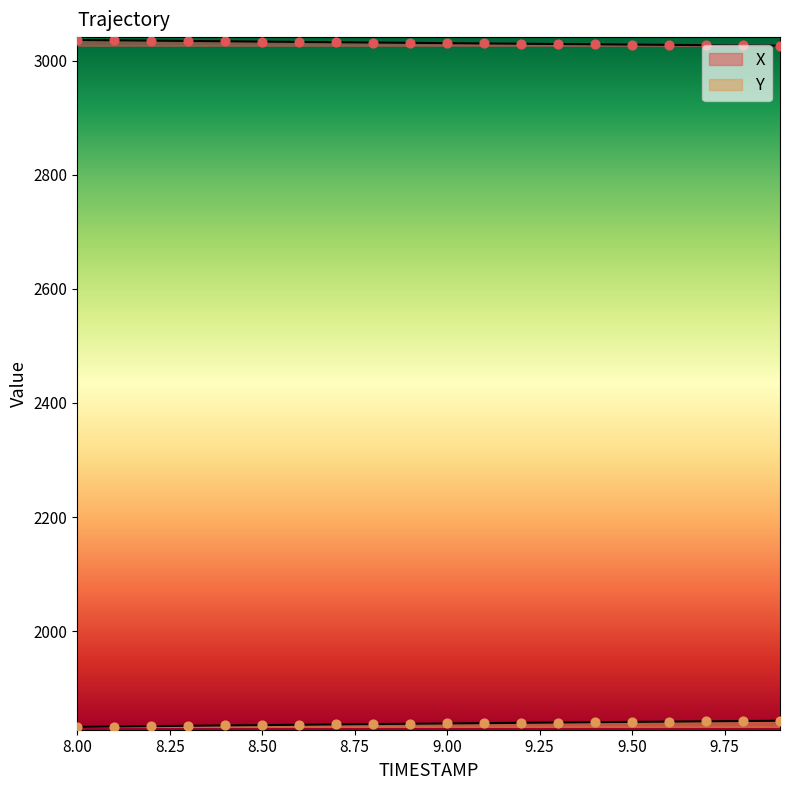

What are all the series names shown in the legend?

X, Y